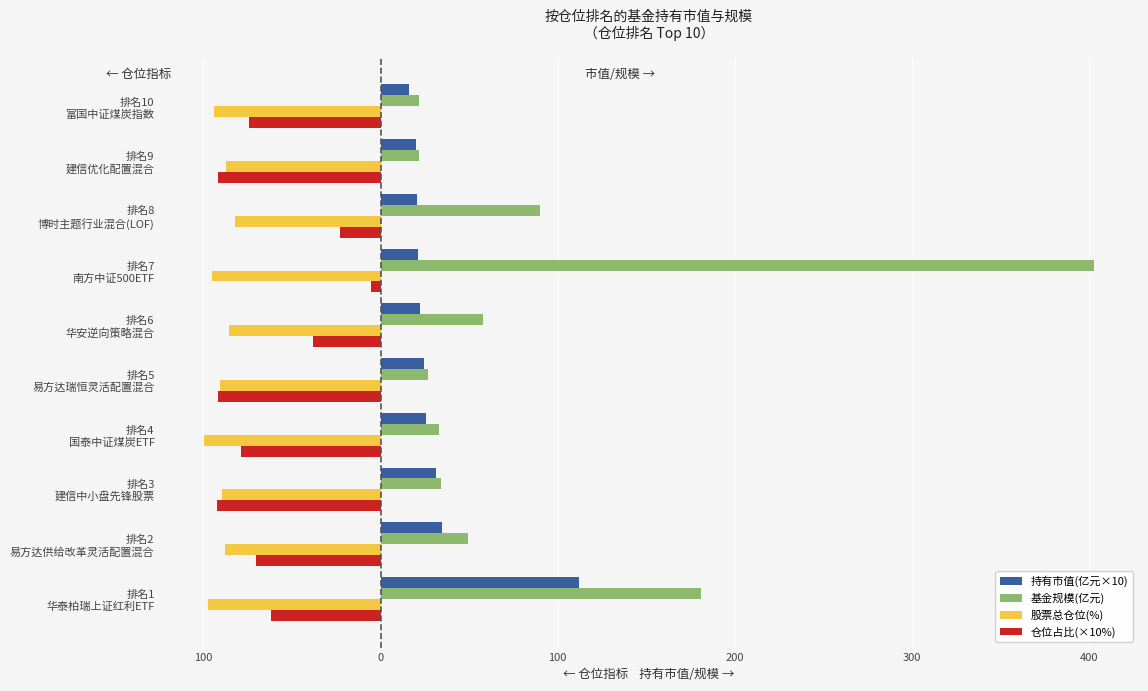

What are all the series names shown in the legend?

持有市值(亿元×10), 基金规模(亿元), 股票总仓位(%), 仓位占比(×10%)